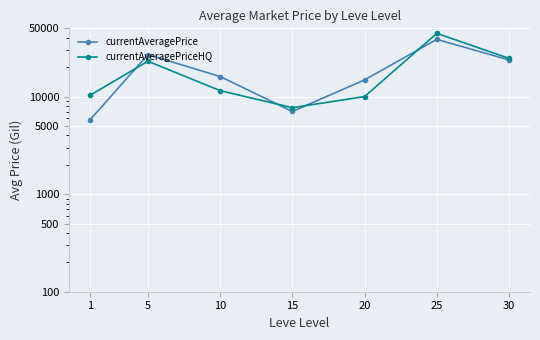

Rank the series at 25 from lowest to highest value.

currentAveragePrice, currentAveragePriceHQ